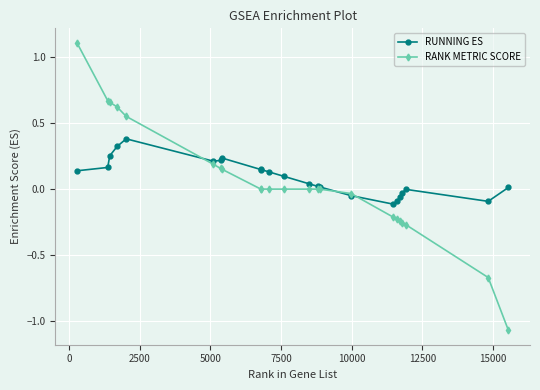

Which series has the largest range (max minus min)?

RANK METRIC SCORE